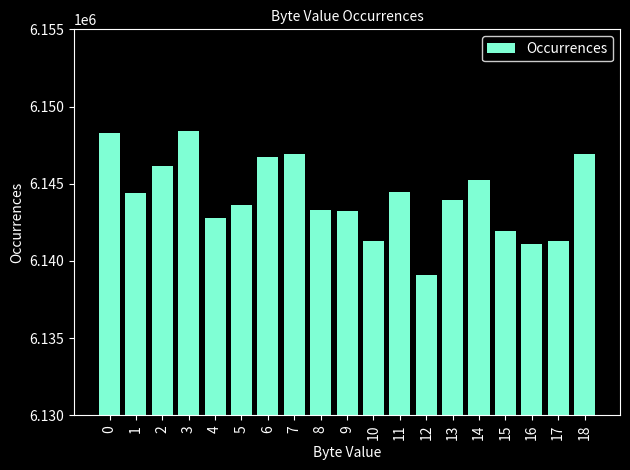

Does the chart contain any negative values?

No